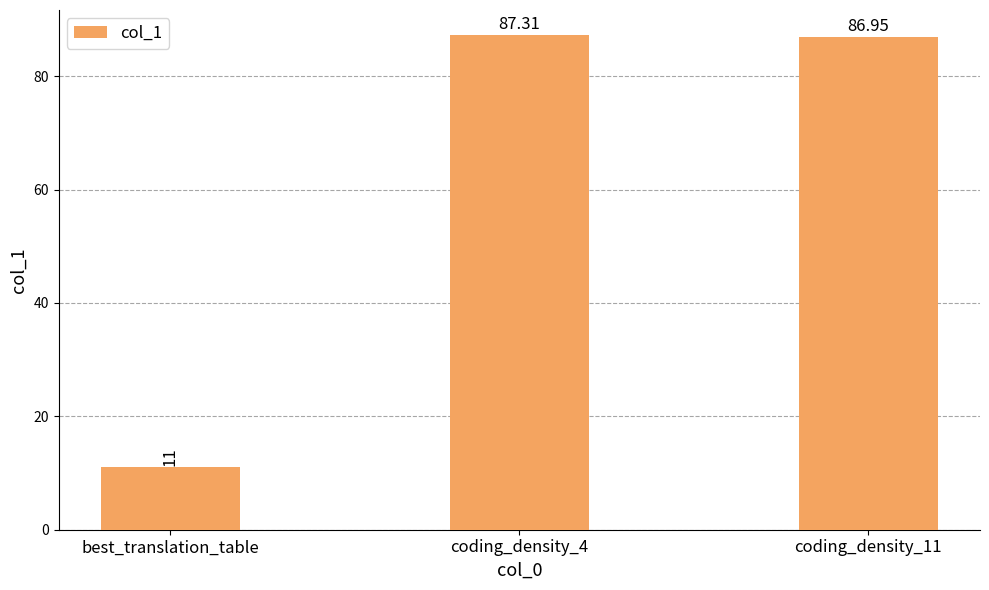

Which has a higher value, best_translation_table or coding_density_11?

coding_density_11